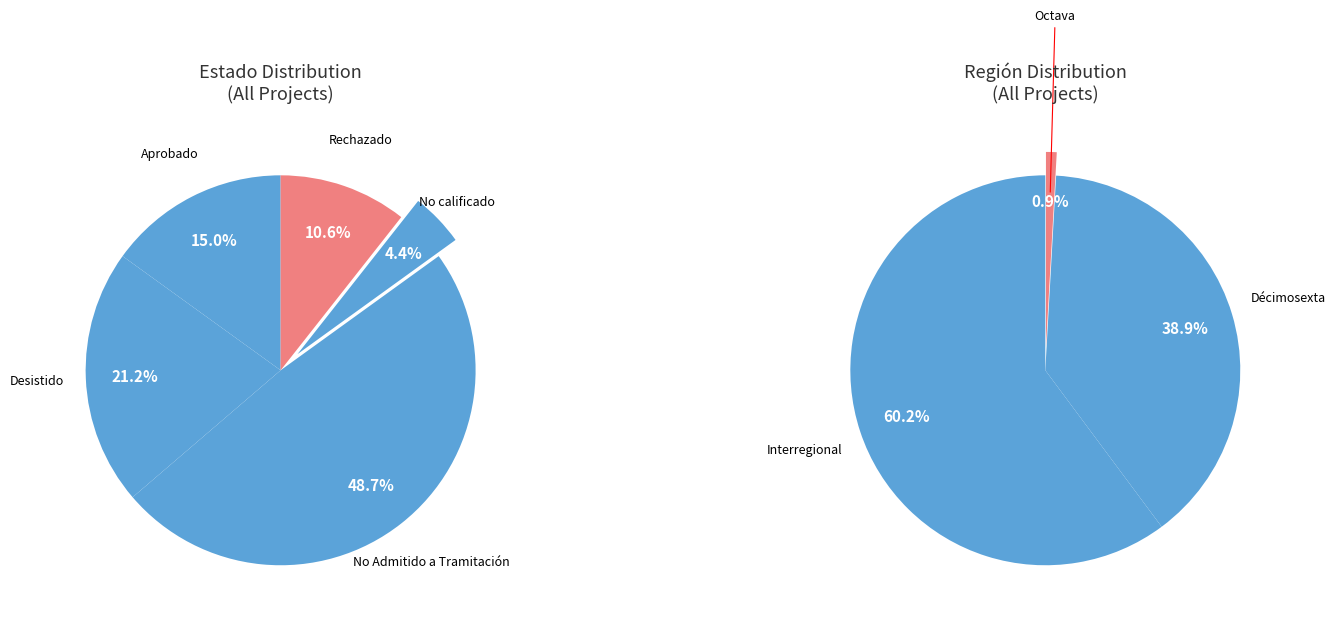

Combined, do Rechazado and Desistido account for over 50%?

No